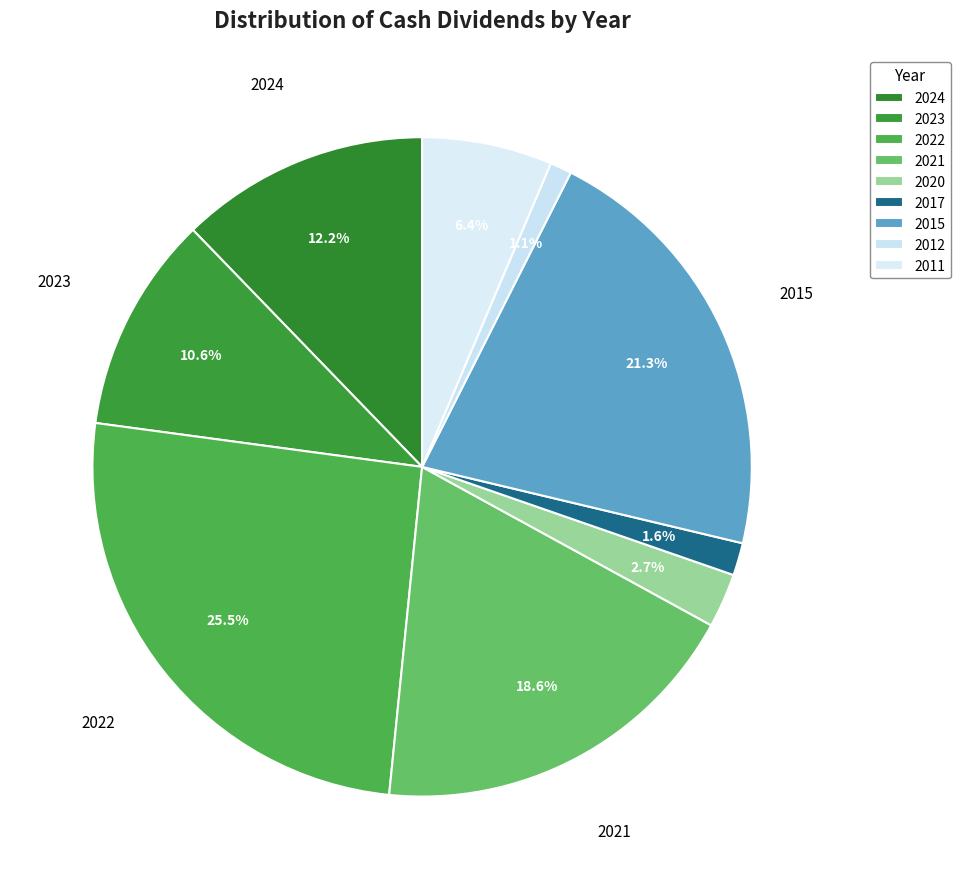

How many segments does this pie chart have?

9